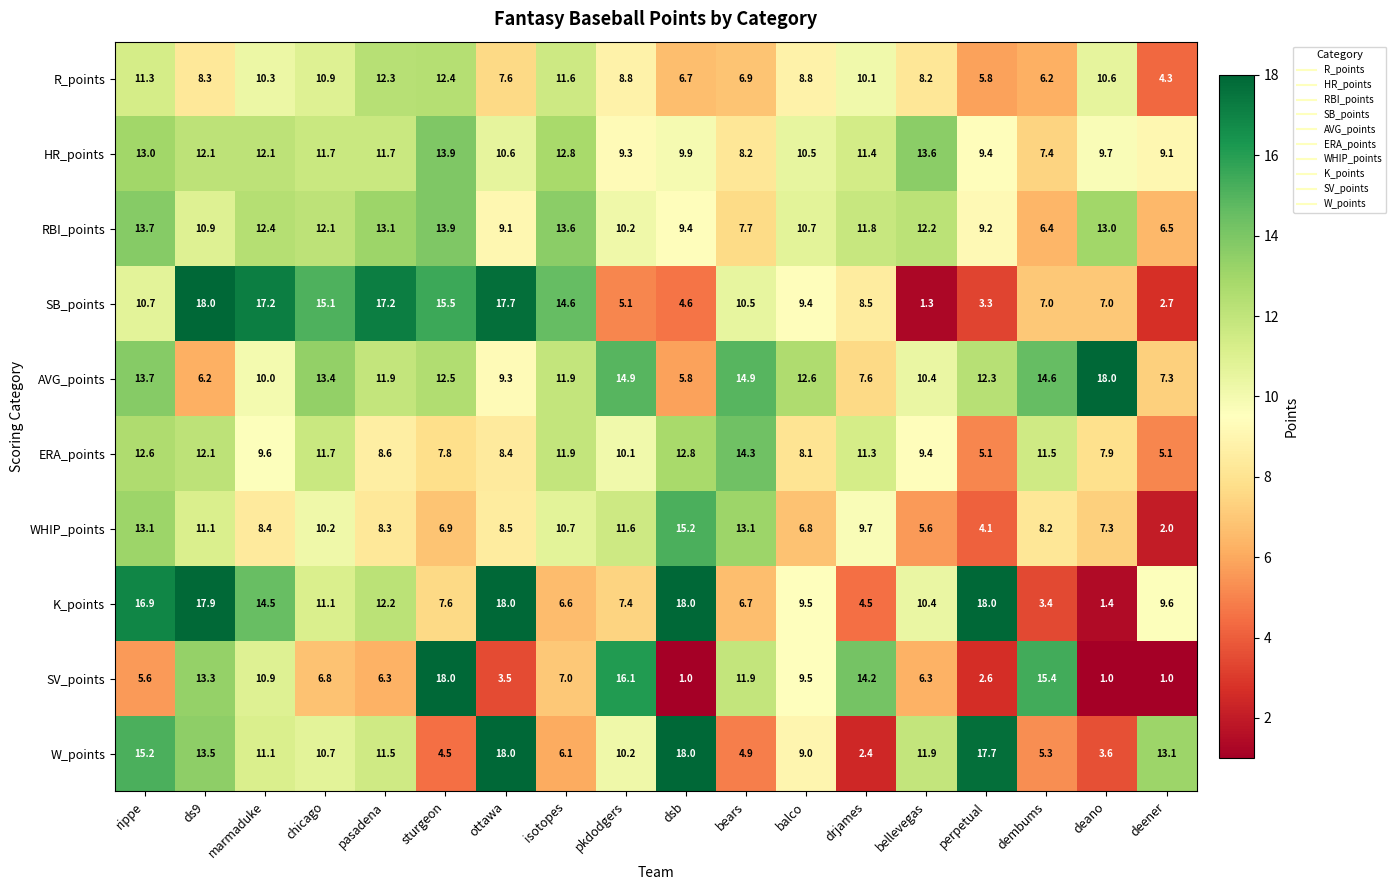

What is the average value of the W_points series?

10.4